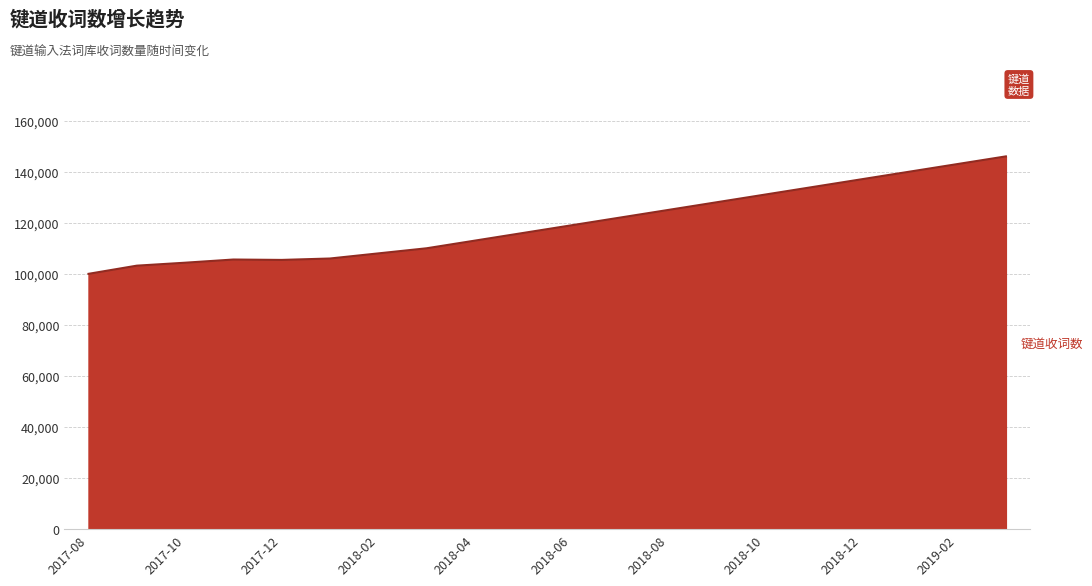

How many values are below 119000?

10